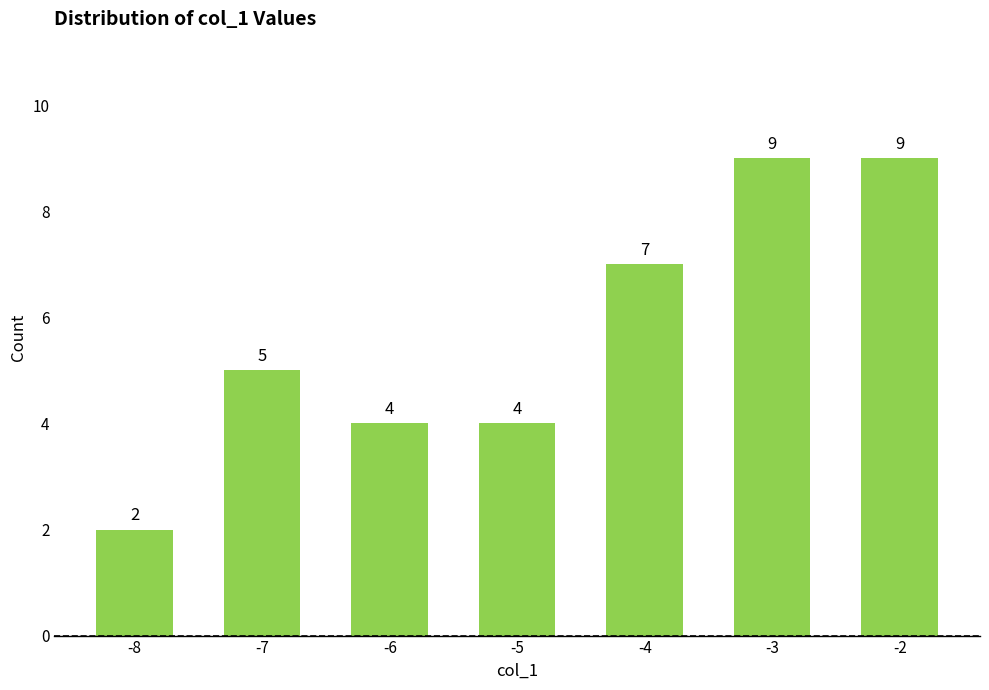

Does the chart contain stacked bars?

No